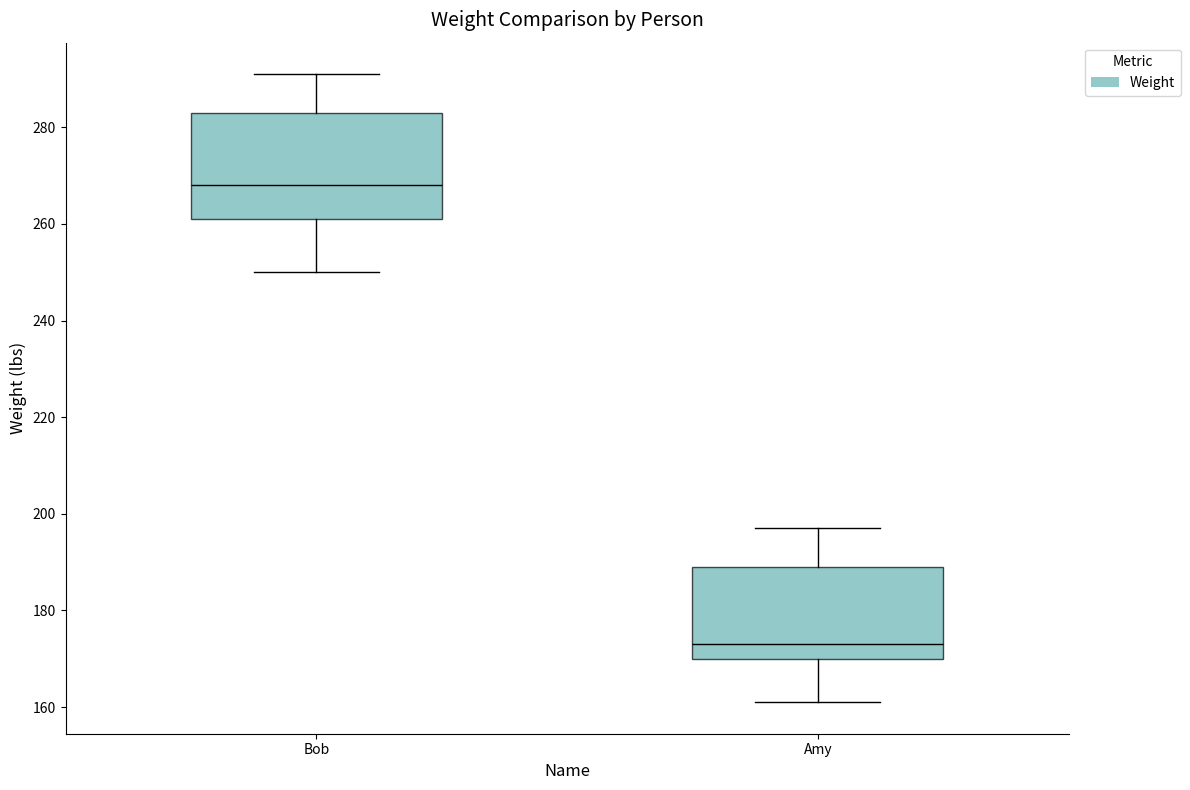

Reading left to right, transcribe this box plot: for each box, give where its median line is, the range the box spans, and where its two whiskers end, as read against the y-axis. The values are not printed on the chart, so give them approximately, as read against the axis.

Bob: median 268, box 262 to 284, whiskers 250 to 292
Amy: median 174, box 170 to 190, whiskers 162 to 198